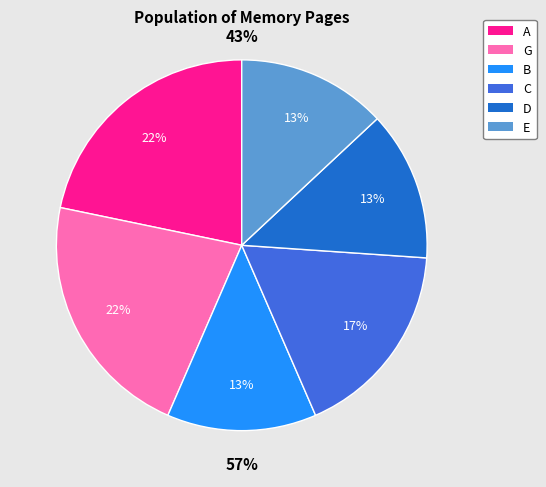

Count the number of slices in the pie.

6